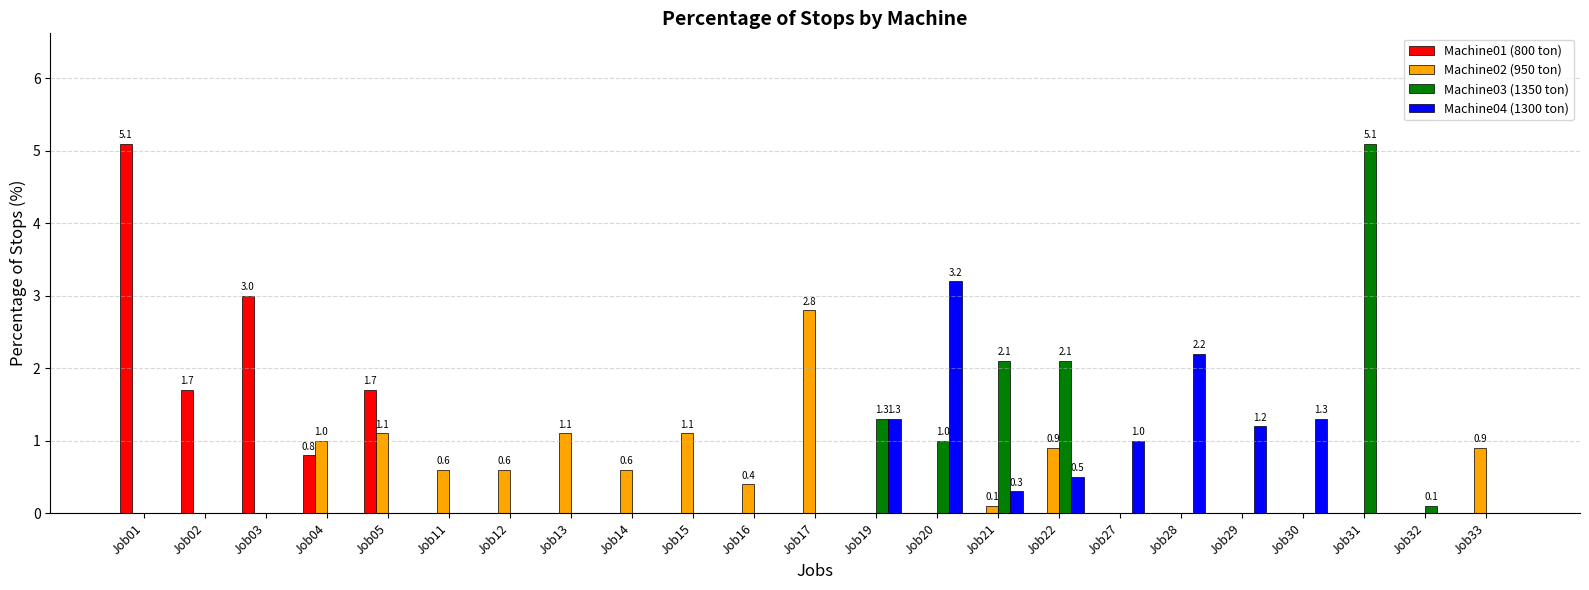

Between Job17 and Job29, which series saw the biggest shift?

Machine02 (950 ton)